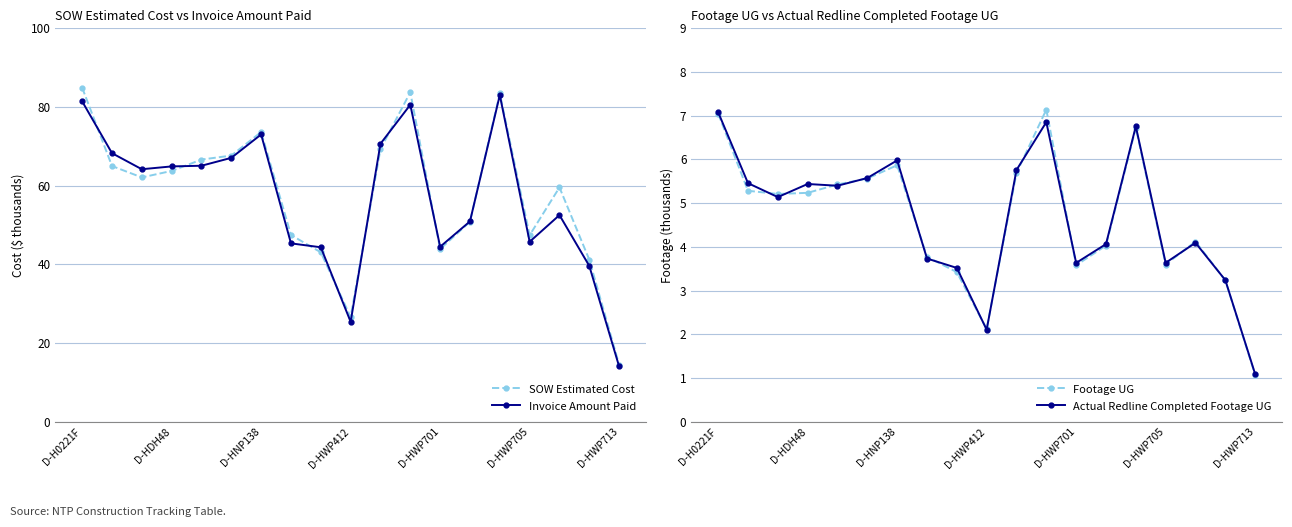

True or false: Footage UG and SOW Estimated Cost intersect in this chart.

False